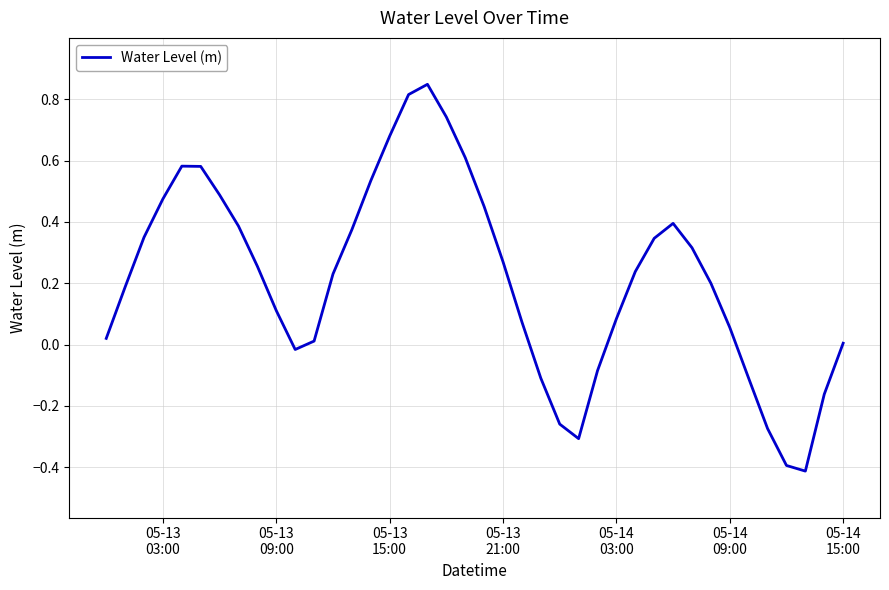

What is the difference between the maximum and minimum values?

1.3